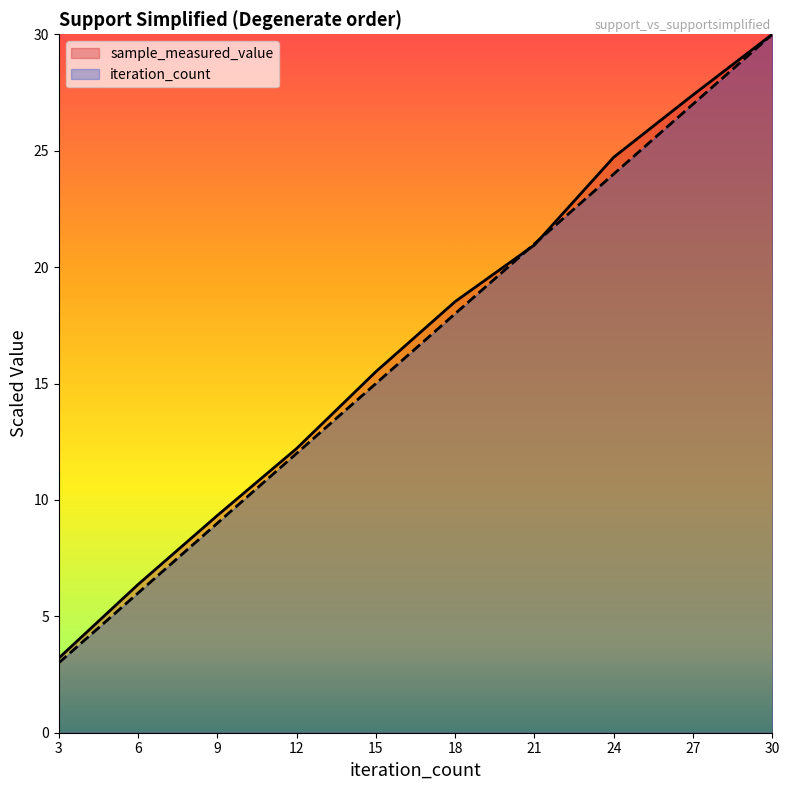

List the series in order of their overall mean, highest first.

sample_measured_value, iteration_count